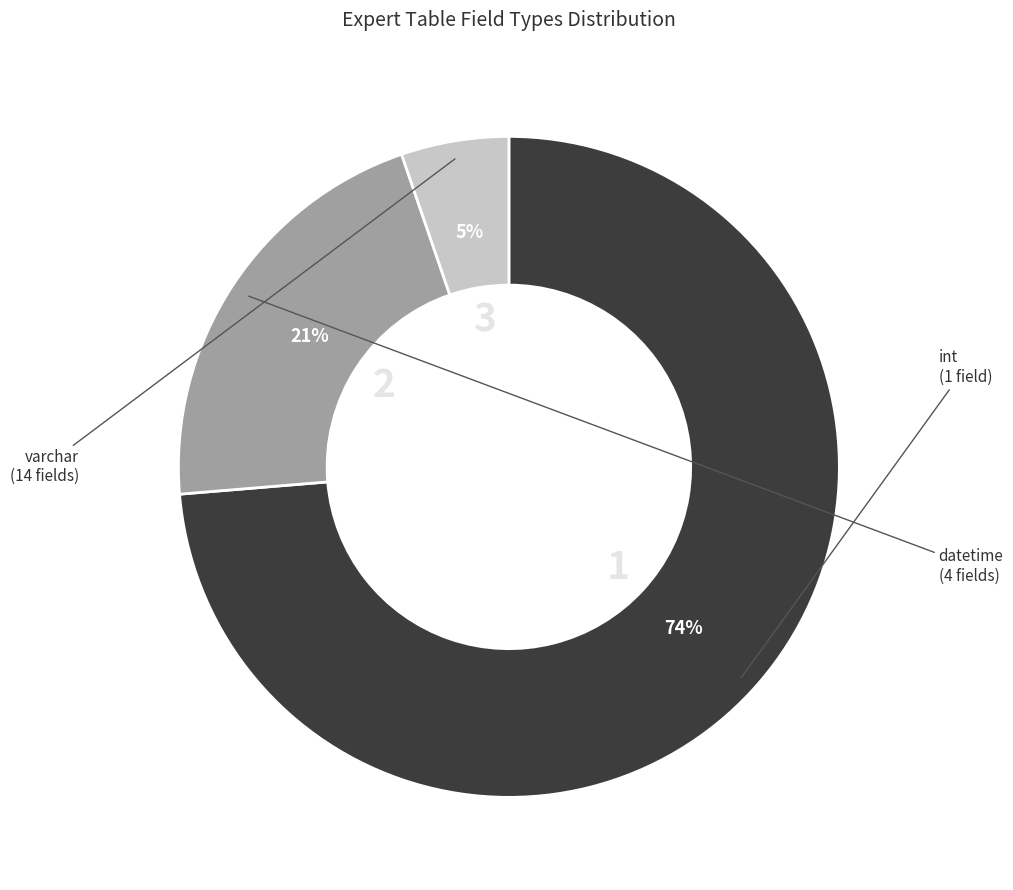

To the nearest percent, what is the average slice percentage?

33%